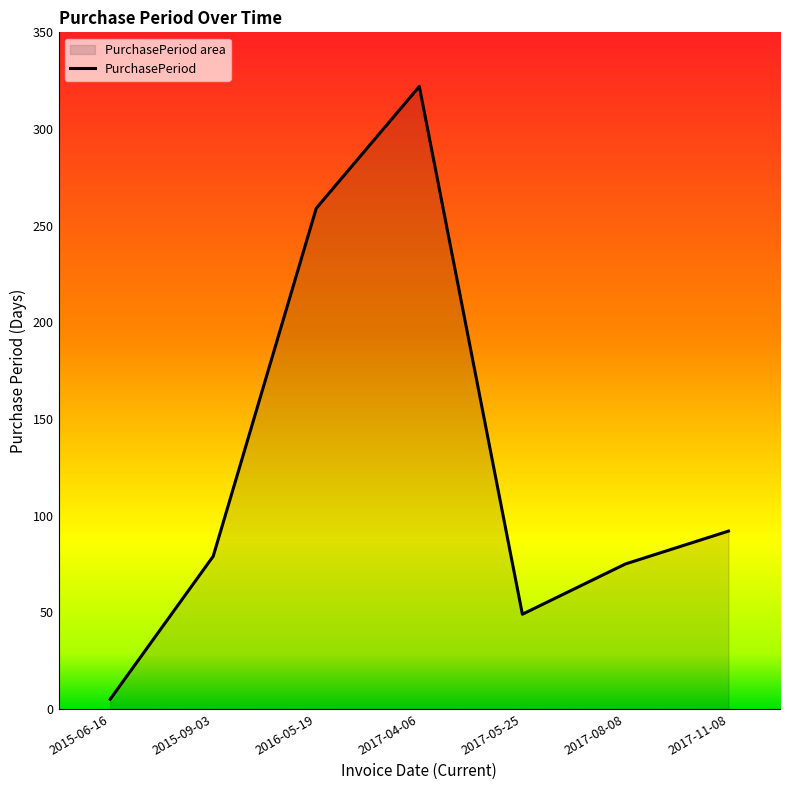

Count the number of data series in this chart.

1